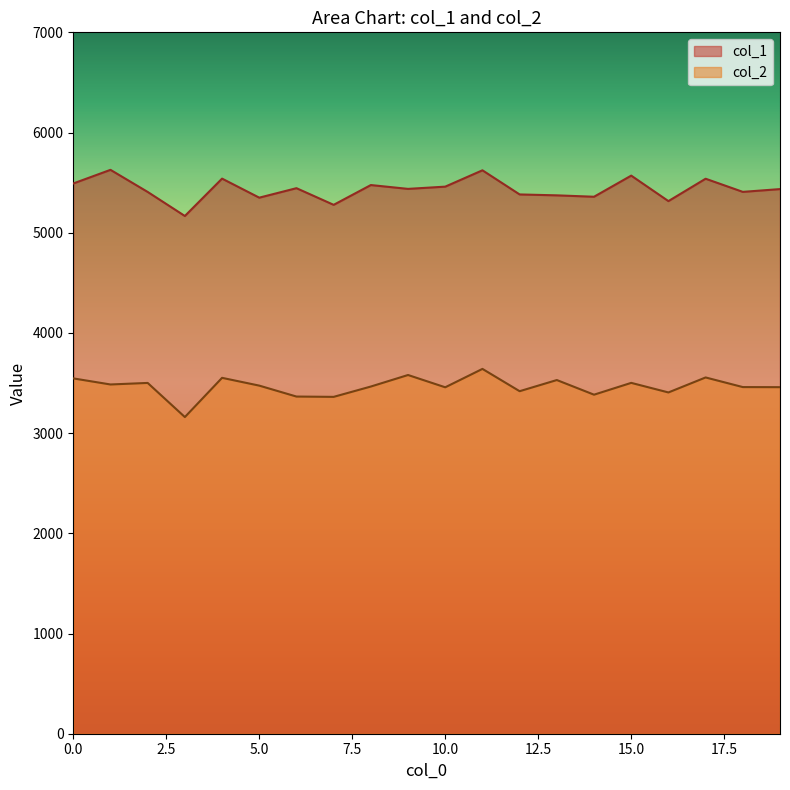

List the series in order of their peak value, highest first.

col_1, col_2